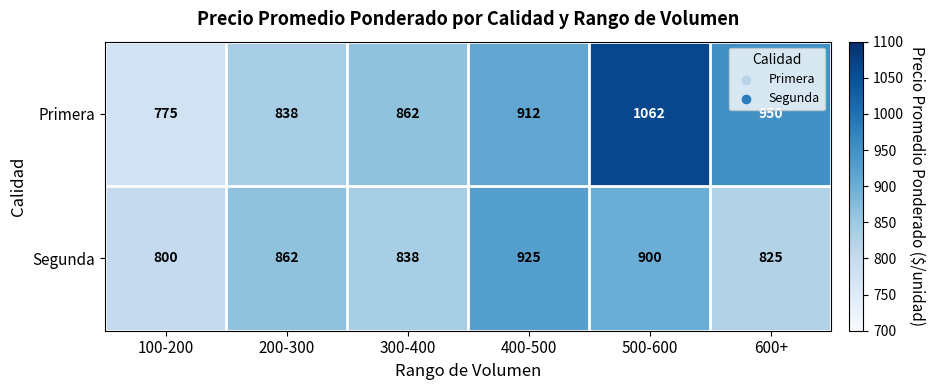

Reading left to right, transcribe all the data shown in this chart.

Primera: 100-200=775	200-300=838	300-400=862	400-500=912	500-600=1062	600+=950
Segunda: 100-200=800	200-300=862	300-400=838	400-500=925	500-600=900	600+=825